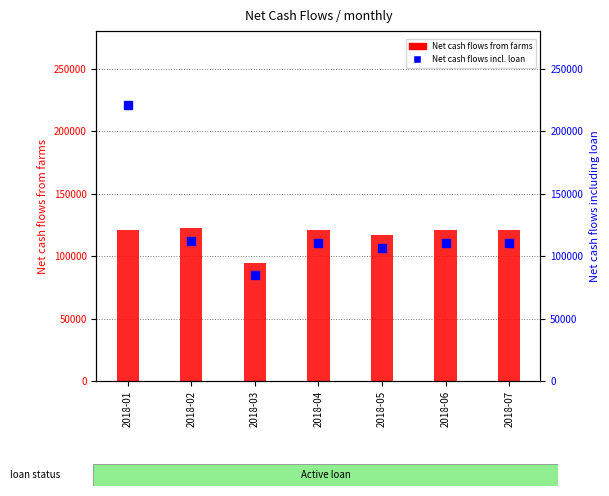

True or false: Net cash flows including loan has a value of 31308.8 at 2018-02.

False